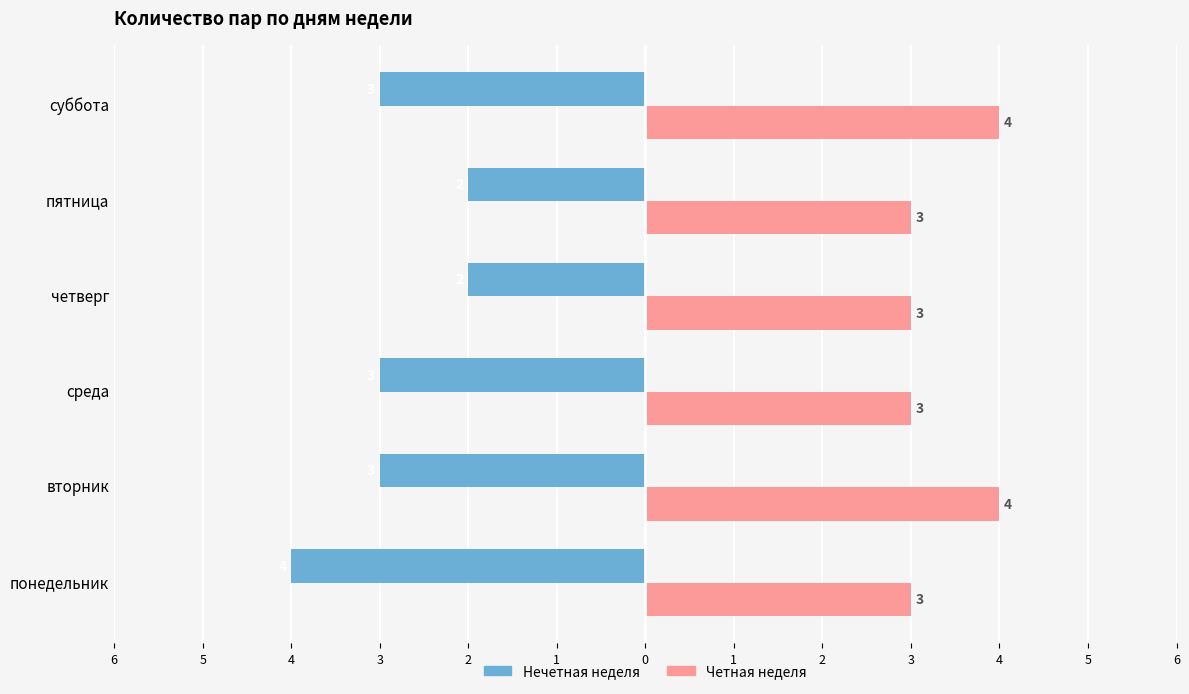

What is the maximum value shown in the chart?

4